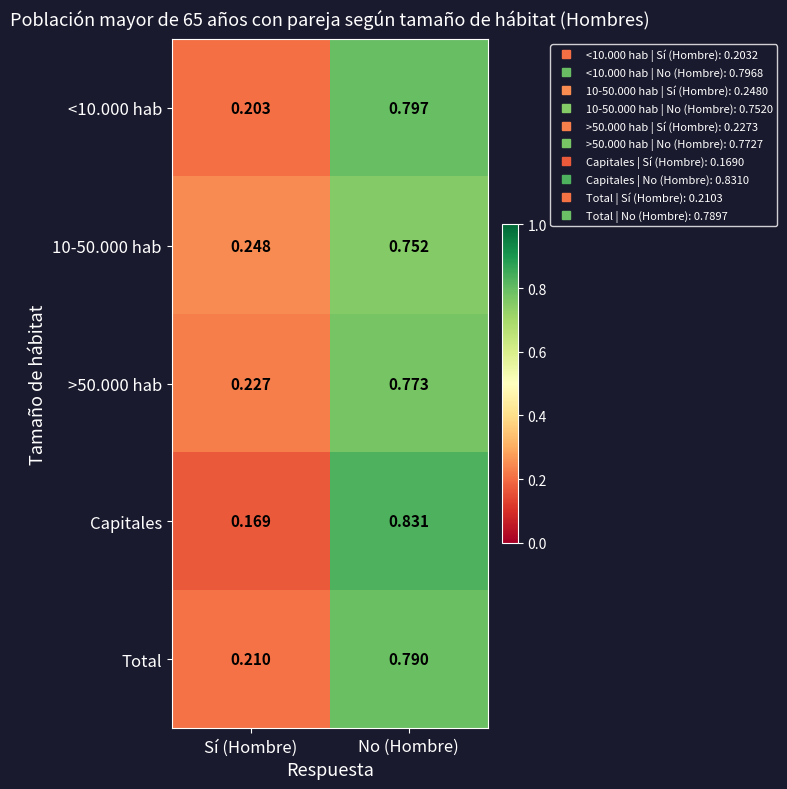

At which category is the sum across all series the highest?

No (Hombre)